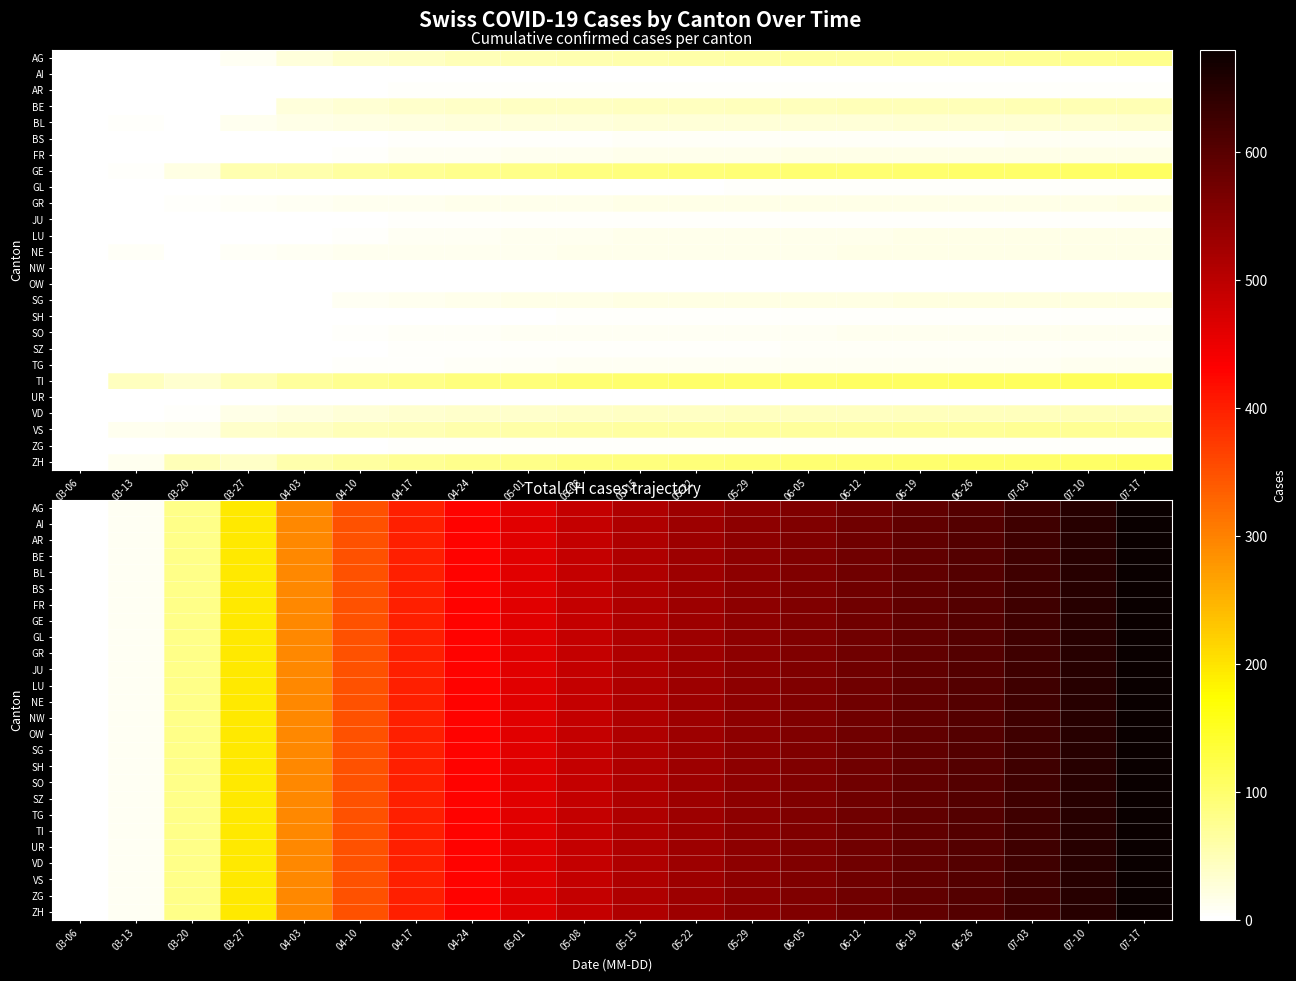

What is the difference between the VS values at 04-17 and 04-03?

106